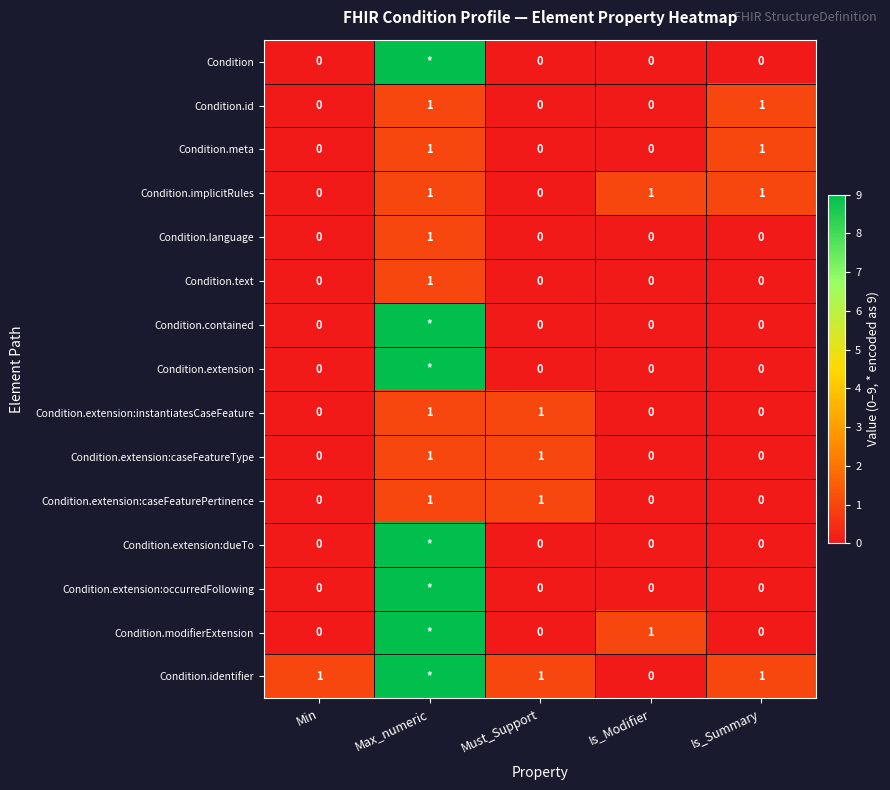

How many Condition.extension:caseFeaturePertinence values are between 0 and 1?

5